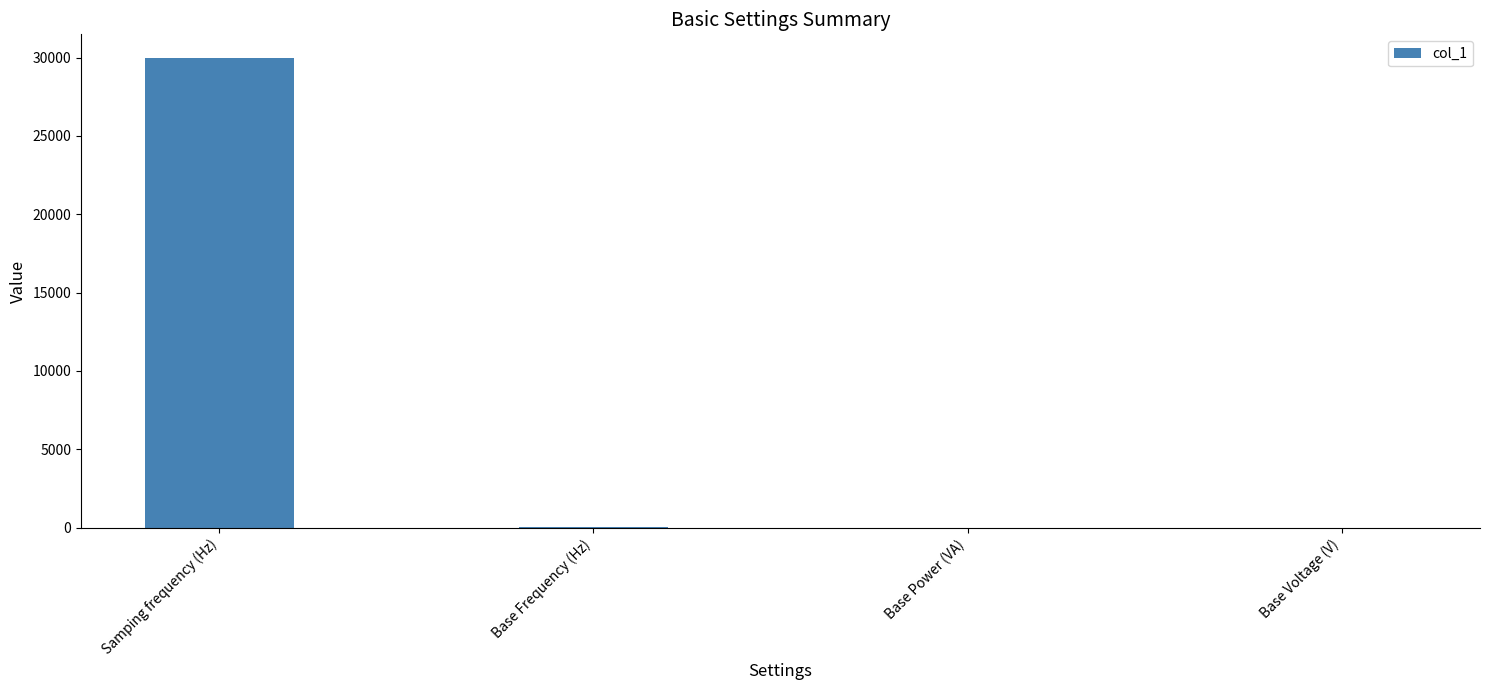

Between Base Power (VA) and Samping frequency (Hz), which is larger?

Samping frequency (Hz)